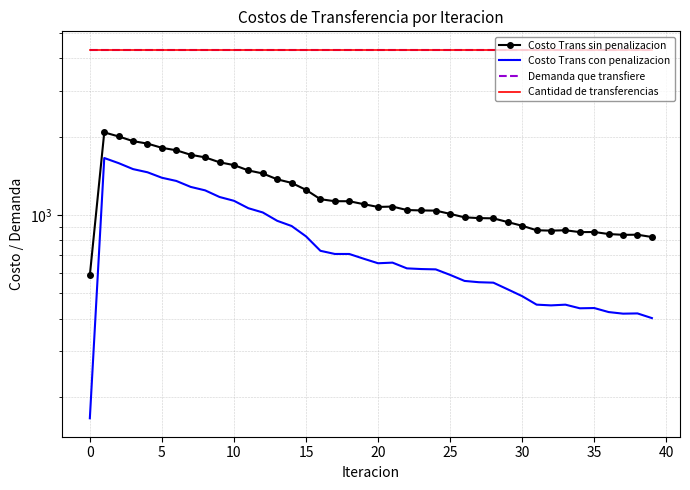

Is it true that Cantidad de transferencias equals 6392.4 at 35?

False